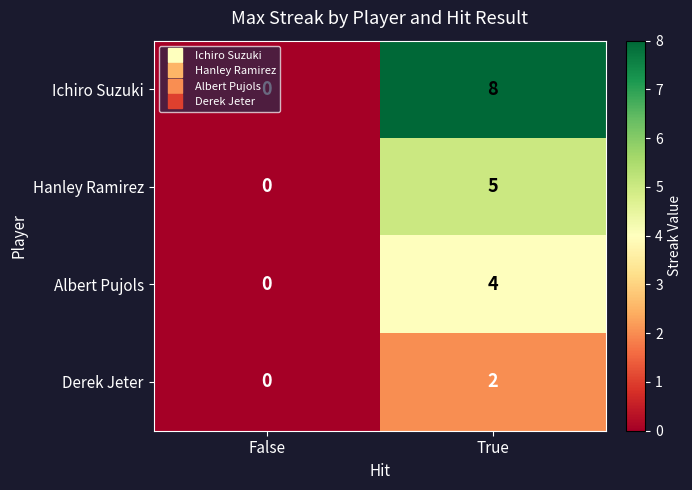

At which category is the sum across all series the highest?

True